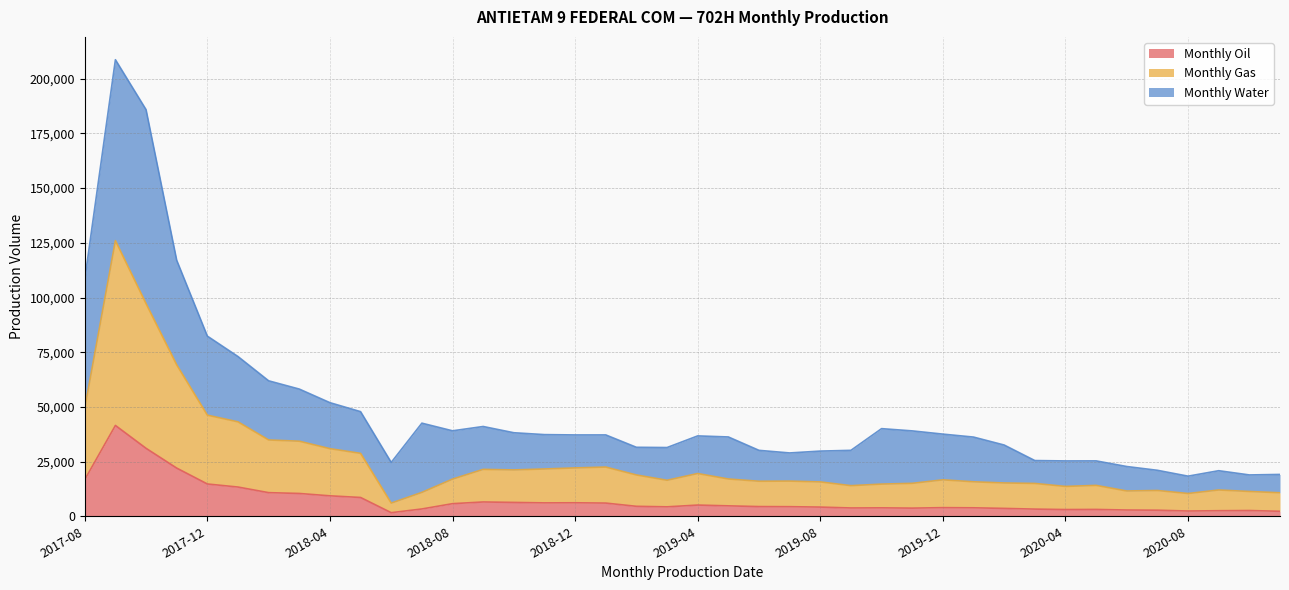

What is the maximum value for Monthly Oil?

41521